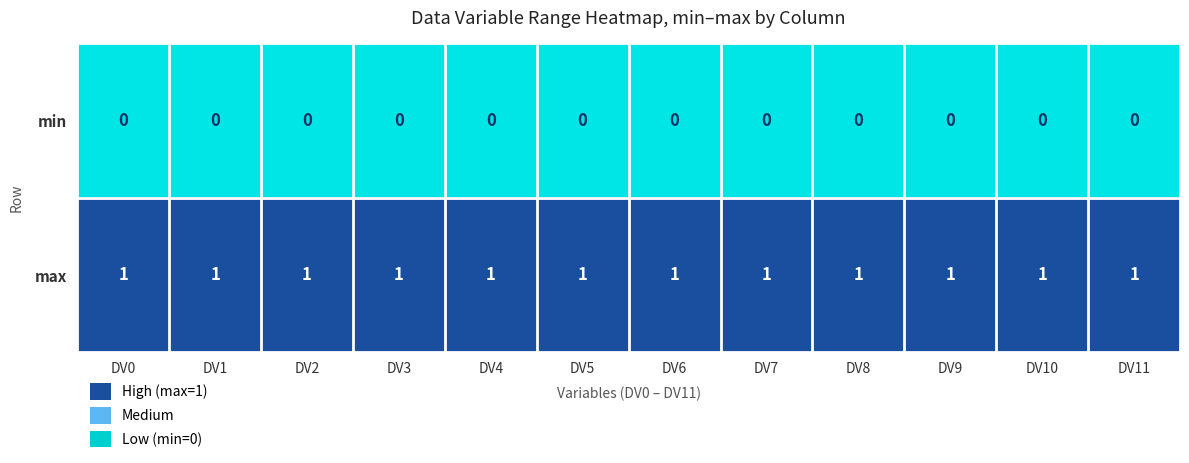

Rank the series by their average value, from highest to lowest.

max, min